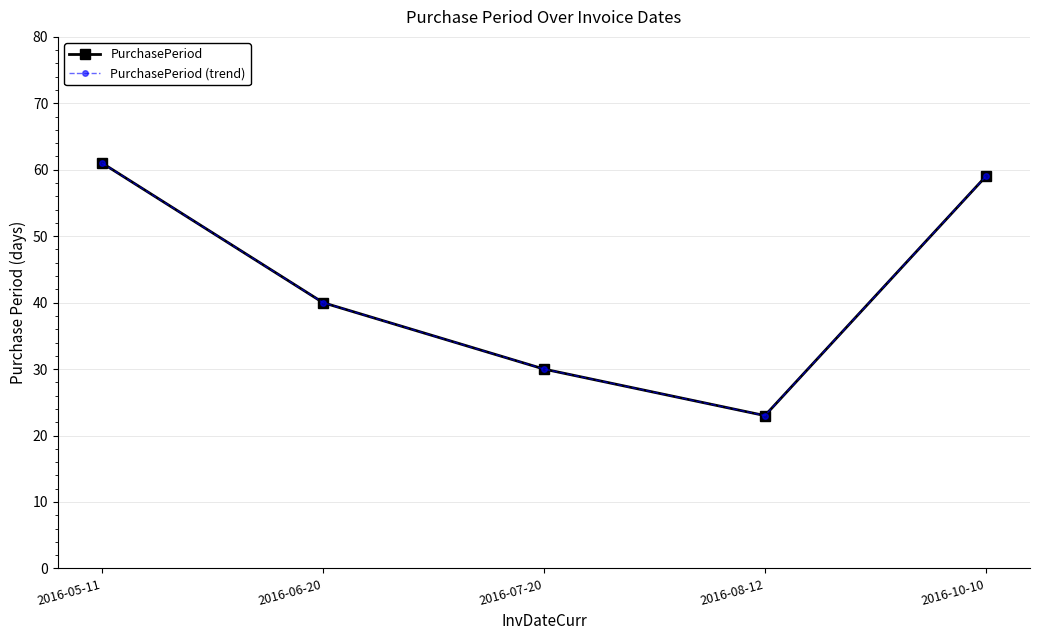

What is the value of the PurchasePeriod (trend) point at the 4th from the left?

23